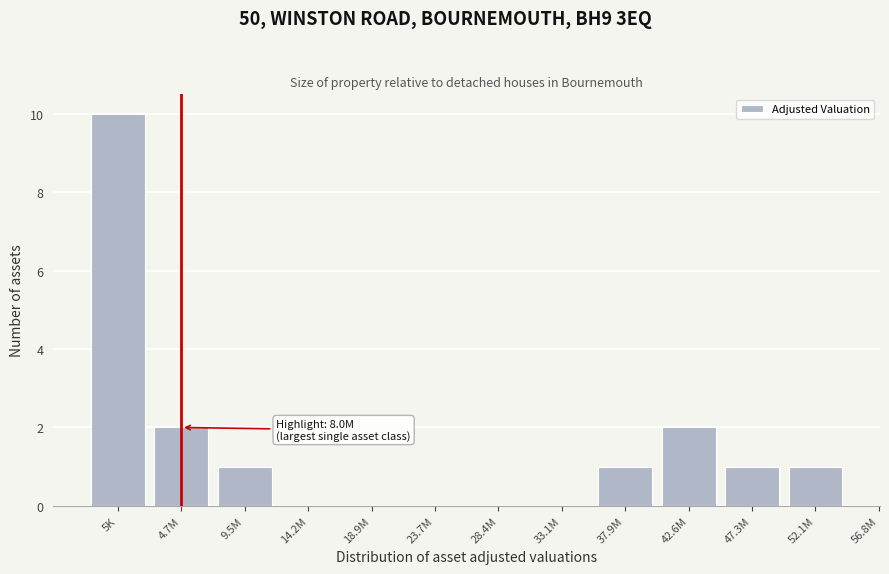

Reading right to left, transcribe all the data shown in this chart.

52.1M=1	47.3M=1	42.6M=2	37.9M=1	33.1M=0	28.4M=0	23.7M=0	18.9M=0	14.2M=0	9.5M=1	4.7M=2	5K=10